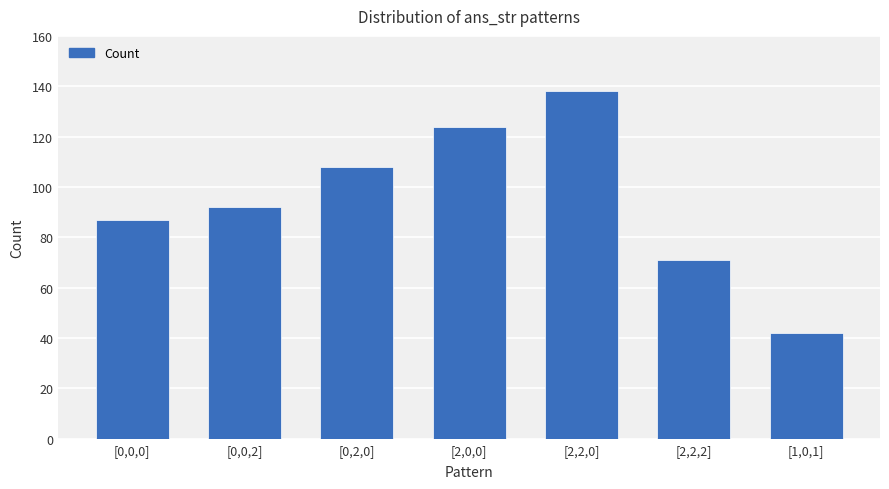

Rank the categories by value from highest to lowest.

[2,2,0], [2,0,0], [0,2,0], [0,0,2], [0,0,0], [2,2,2], [1,0,1]